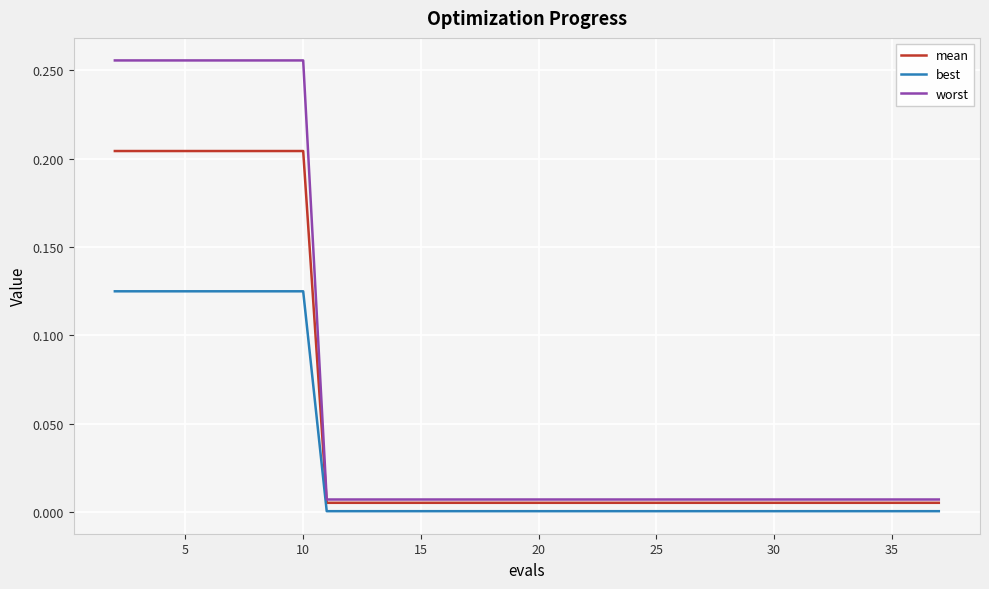

Rank the series by their maximum value, from highest to lowest.

worst, mean, best